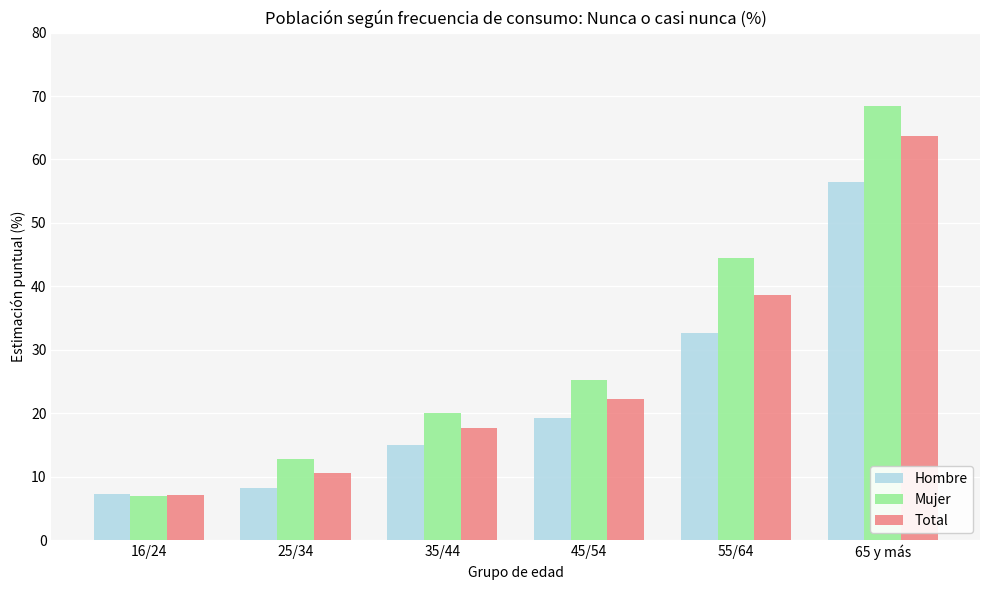

Which category has the lowest value in the Mujer series?

16/24